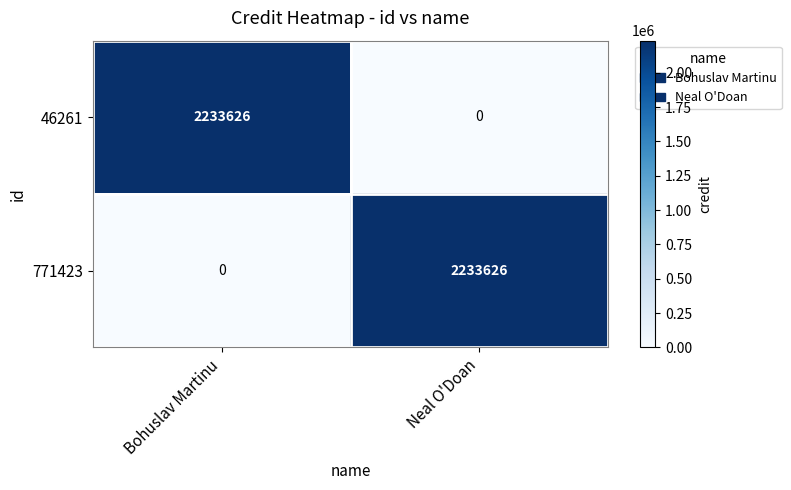

What is the total value across all series at Bohuslav Martinu?

2233626